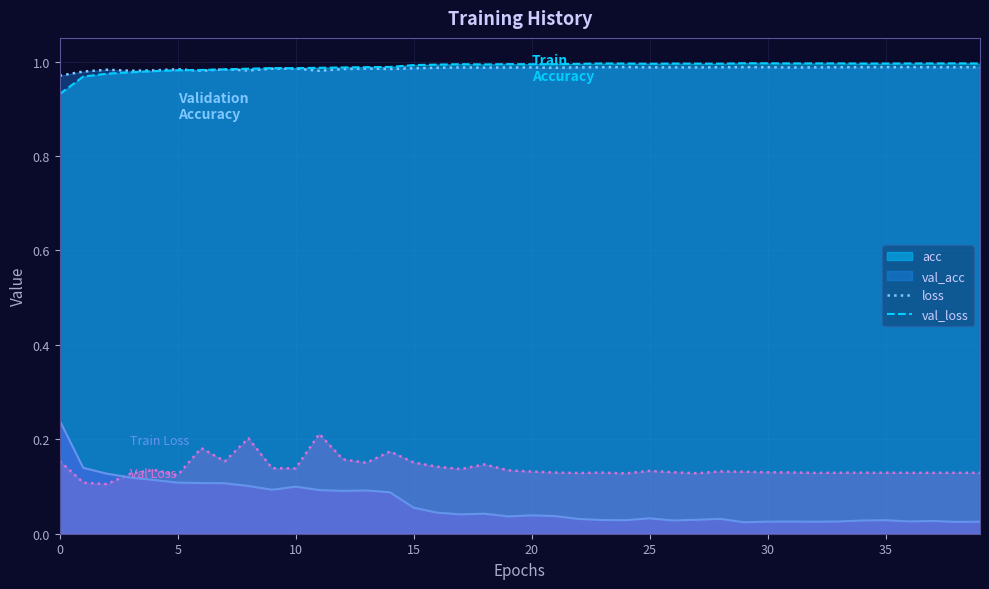

What are all the series names shown in the legend?

acc, val_acc, loss, val_loss